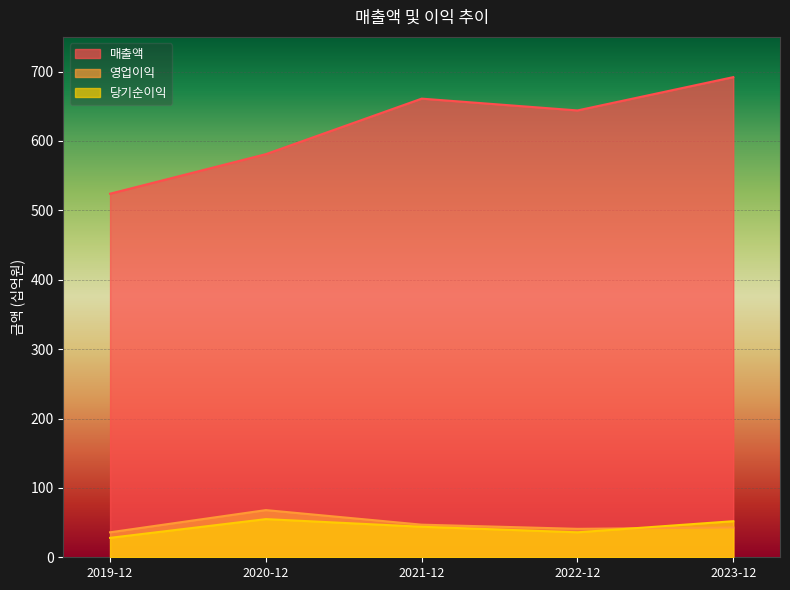

True or false: 당기순이익 and 매출액 intersect in this chart.

False